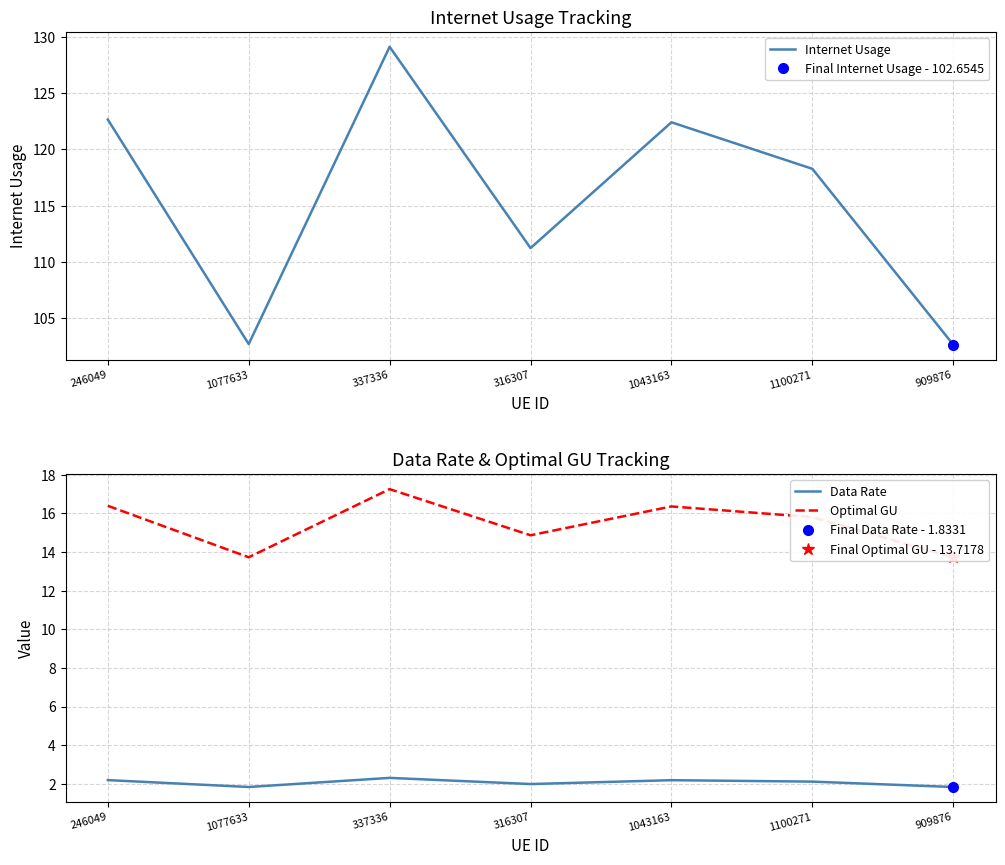

At which label does Optimal GU reach its peak?

337336